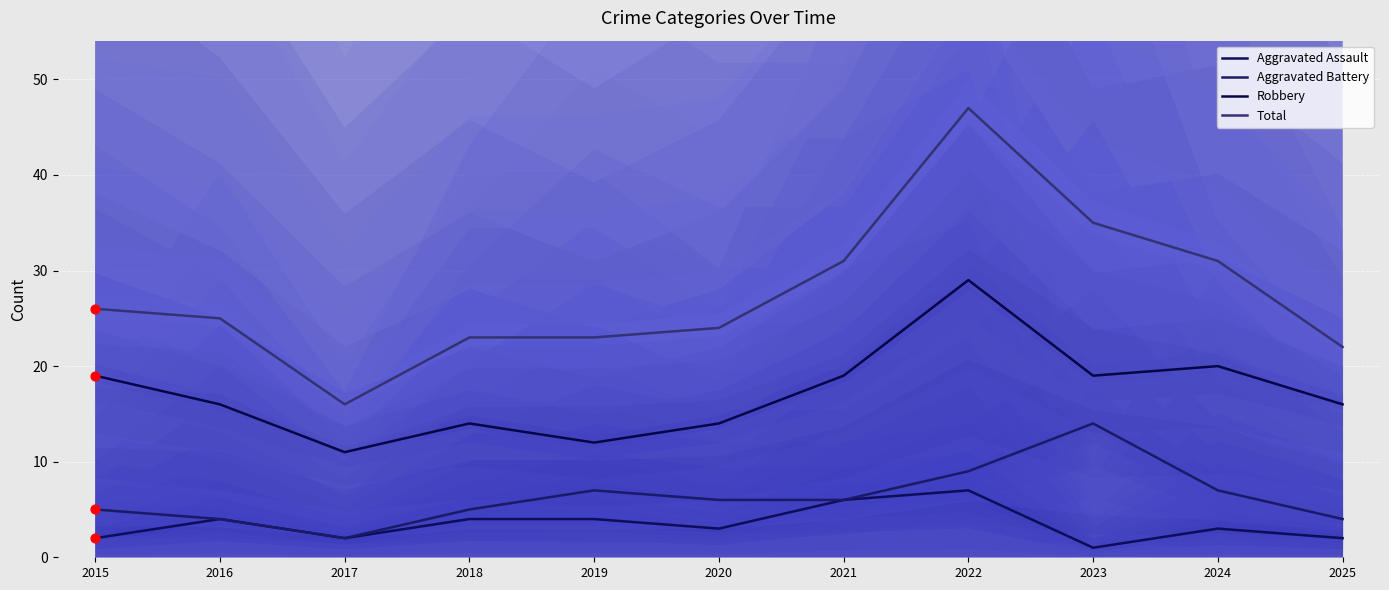

Which series reaches the minimum Y coordinate?

Aggravated Assault